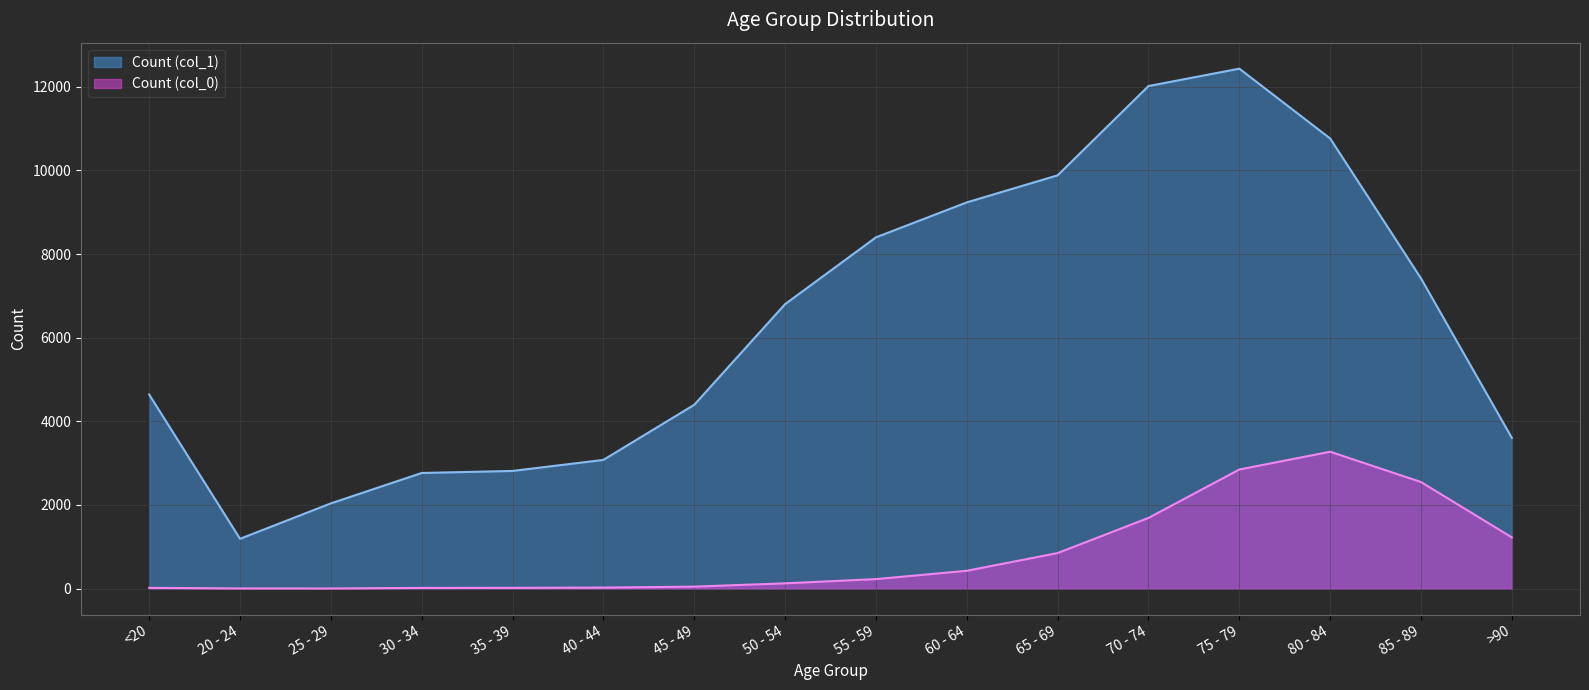

The value of Count (col_0) at 25 - 29 is 3. True or false?

True